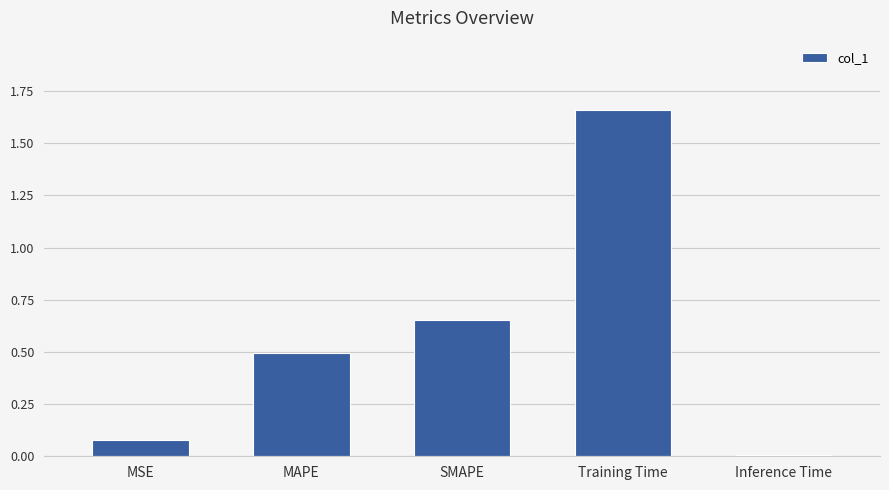

Which category has the highest value across all series?

Training Time